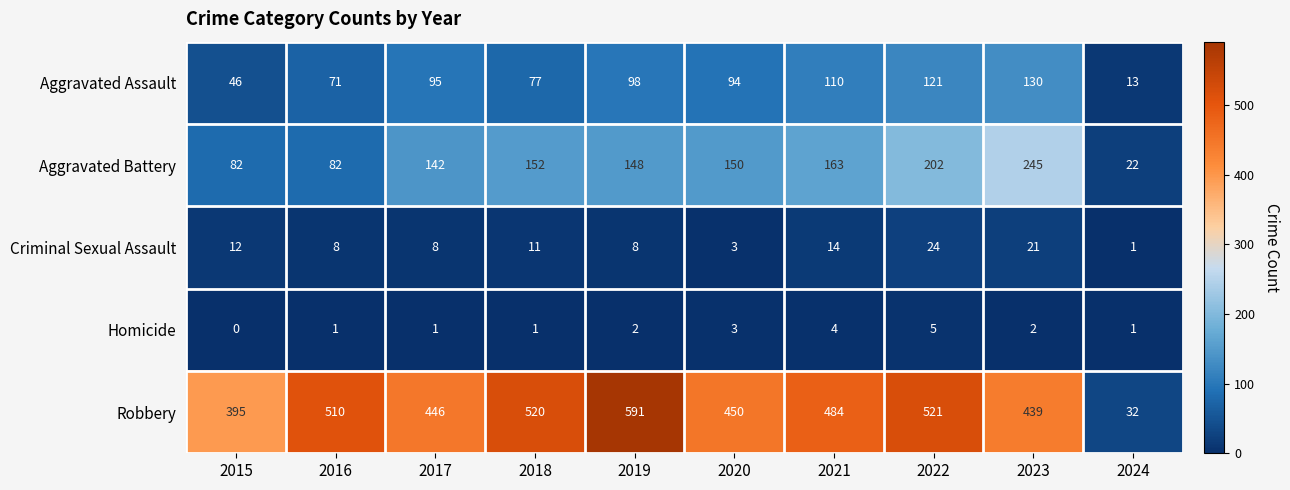

At how many categories does at least one series exceed 505?

4